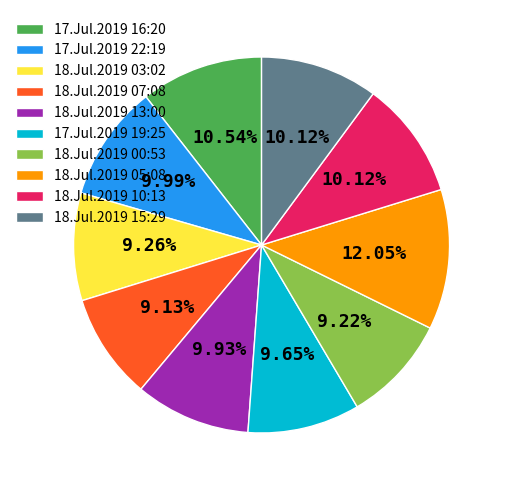

Combined, what portion of the pie is 18.Jul.2019 10:13 and 18.Jul.2019 03:02?

19.4%